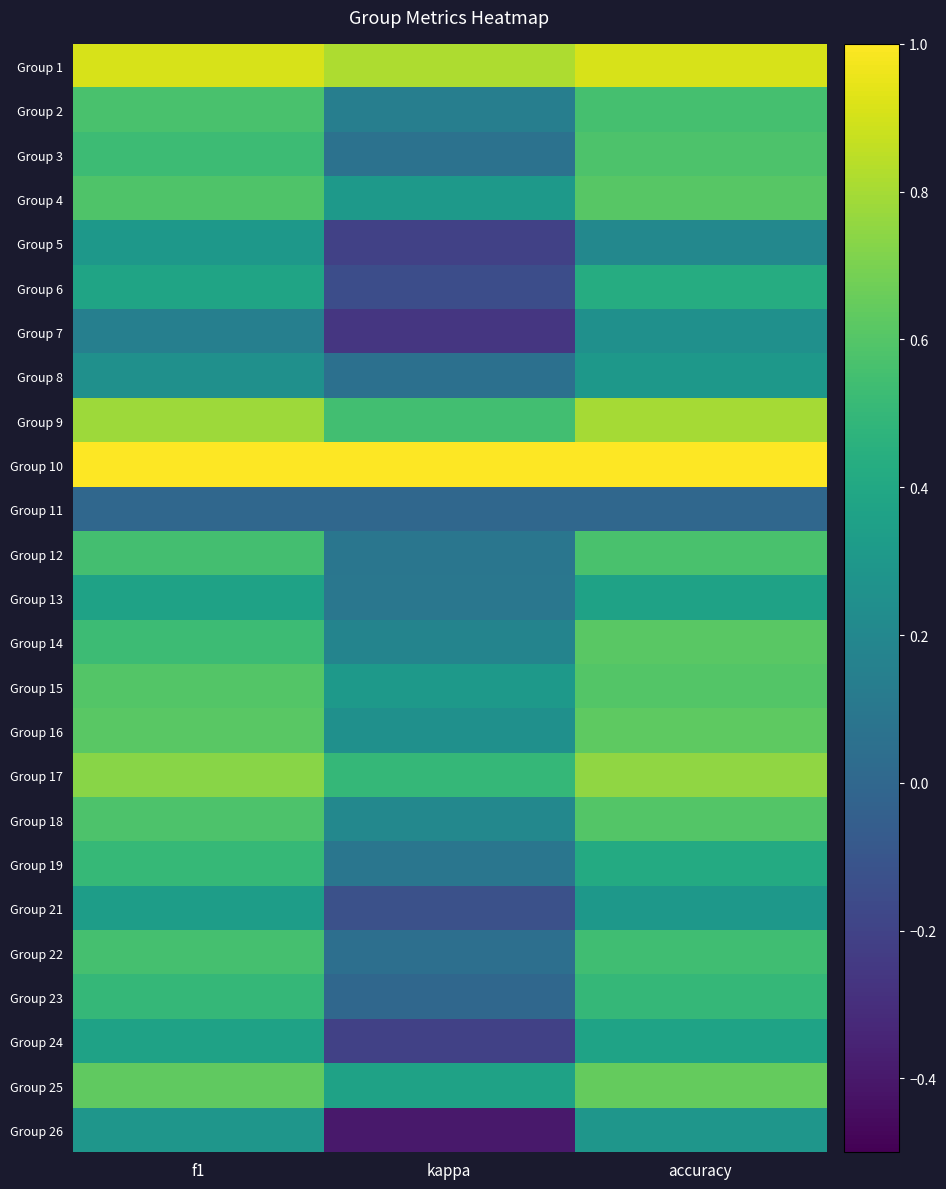

At which category is the sum across all series the highest?

accuracy